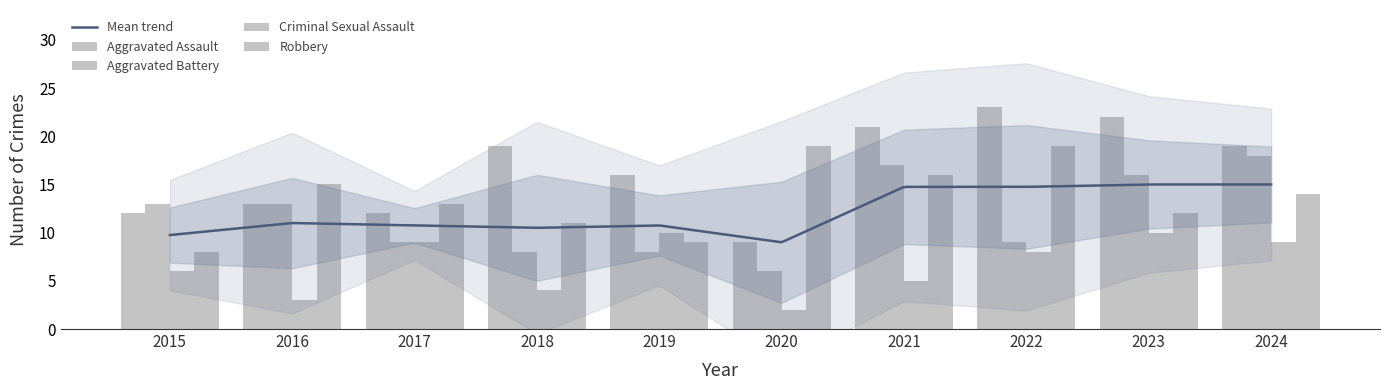

What is the difference between the second highest and second lowest values in the Aggravated Battery series?

9